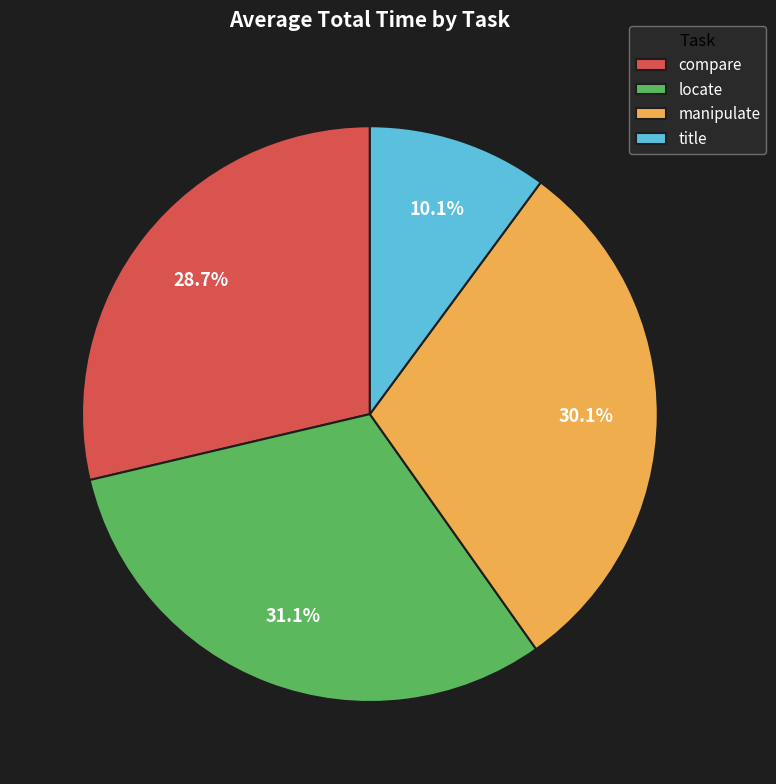

Does locate account for over 50% of the chart?

No